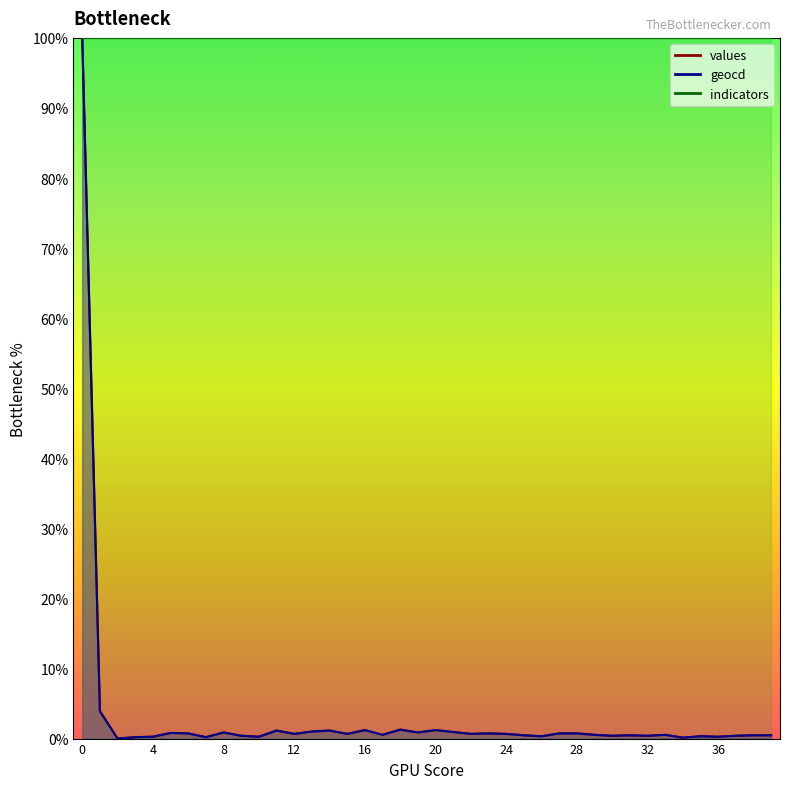

What is the sum of all values values?

1.3